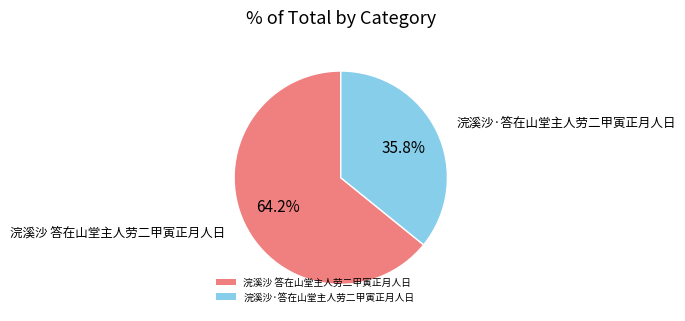

Does 浣溪沙·答在山堂主人劳二甲寅正月人日 represent more than half of the total?

No